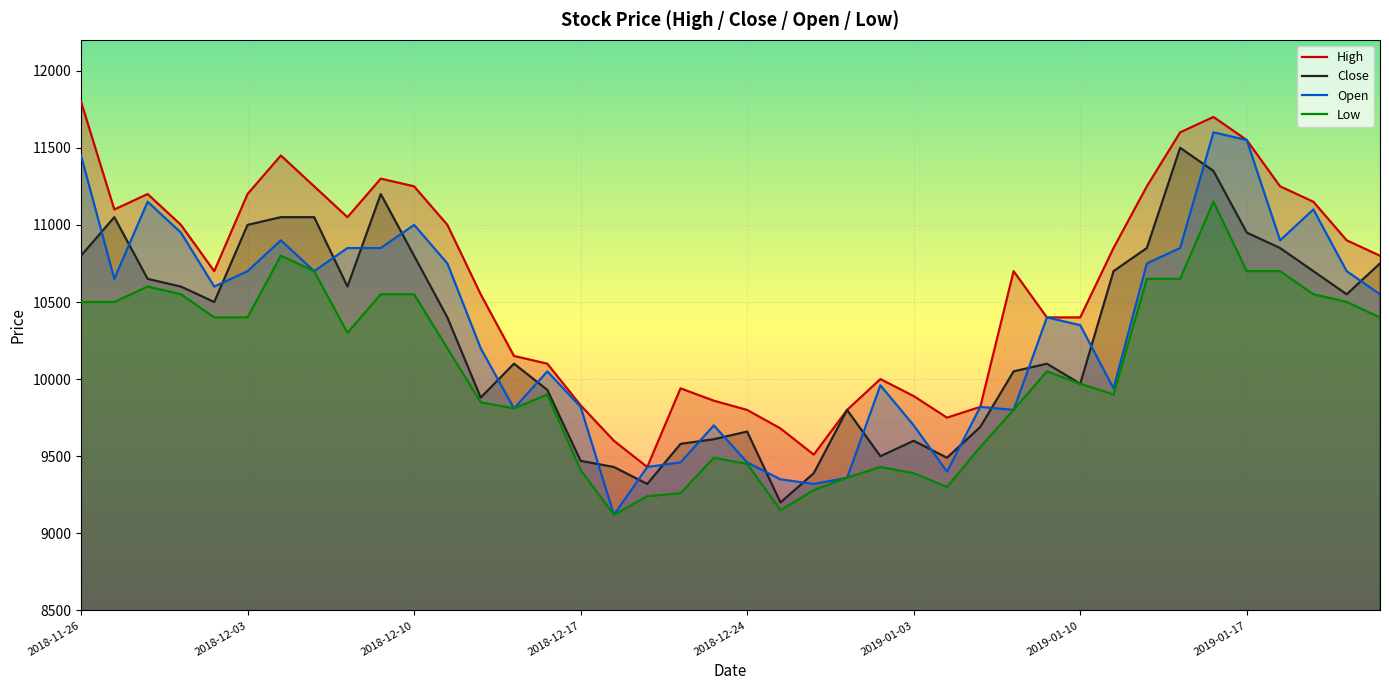

How many times do Close and Open cross each other?

23